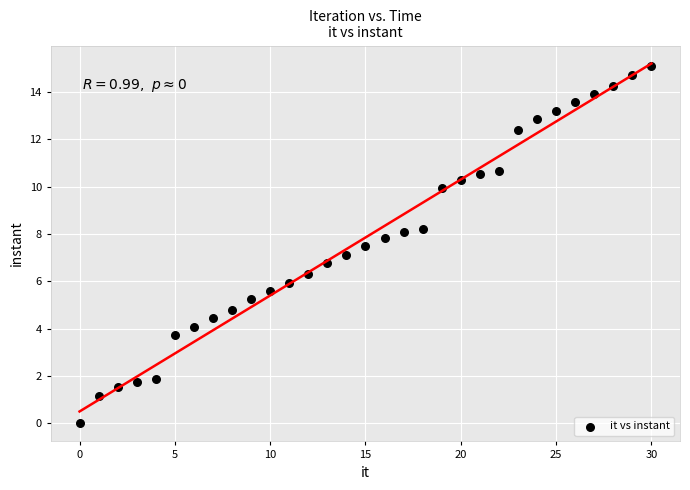

What is the range of Y values (max minus min)?

15.1